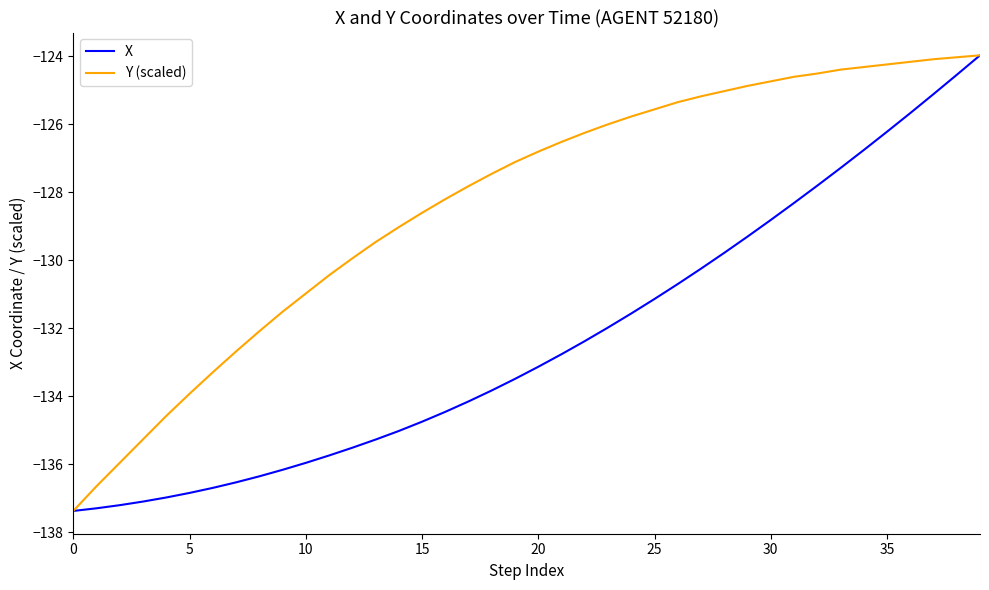

What is the maximum value for X?

-124.0